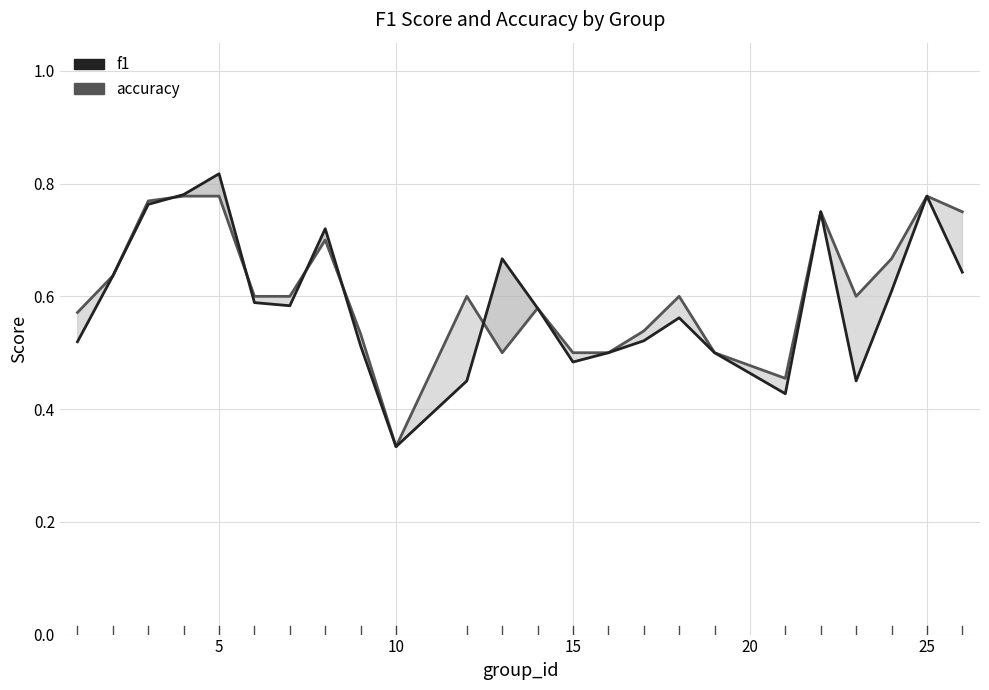

How many interior local peaks does the f1 series have?

6